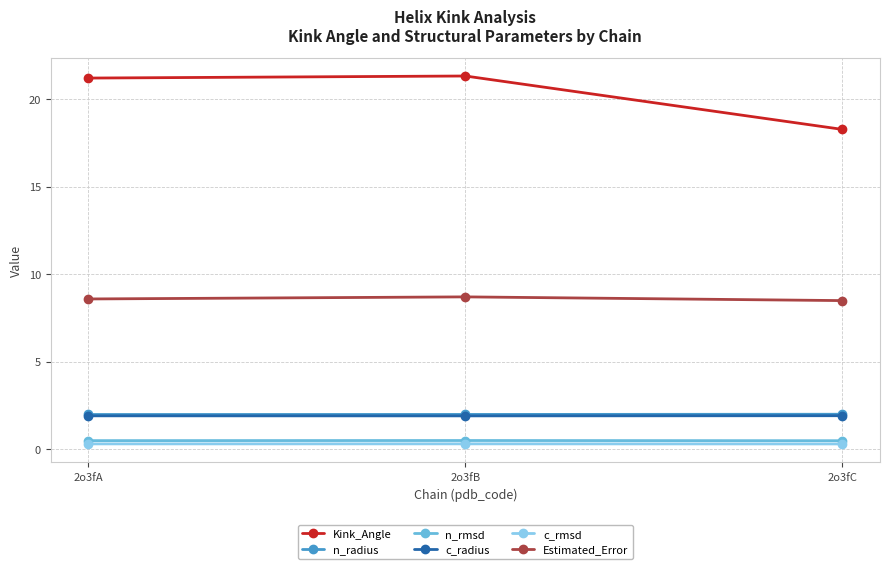

What is the total value across all series at 2o3fB?

34.7